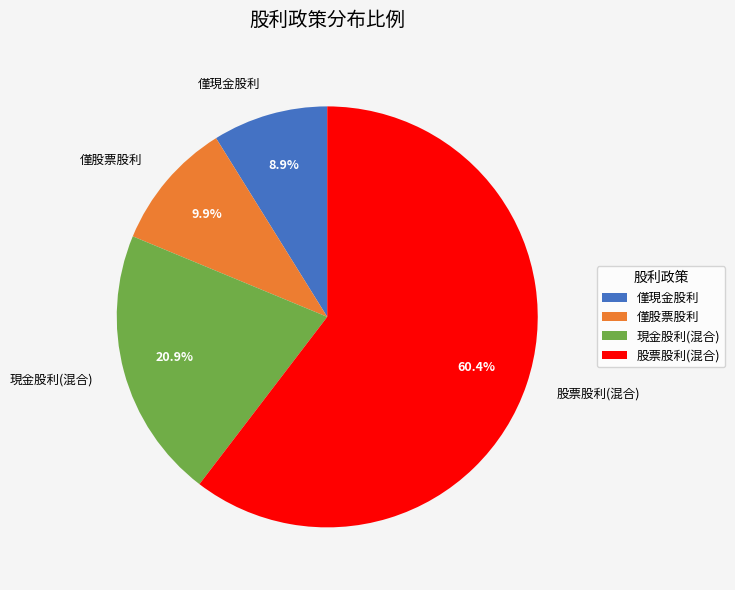

Rank the categories by value from lowest to highest.

僅現金股利, 僅股票股利, 現金股利(混合), 股票股利(混合)